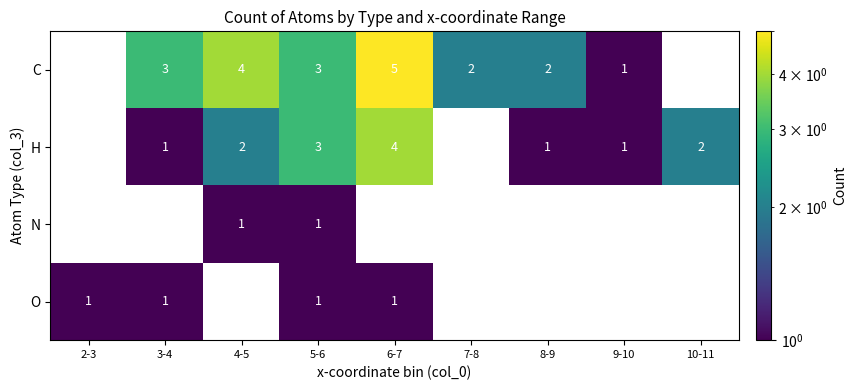

At which category does the chart reach its minimum across all series?

9-10